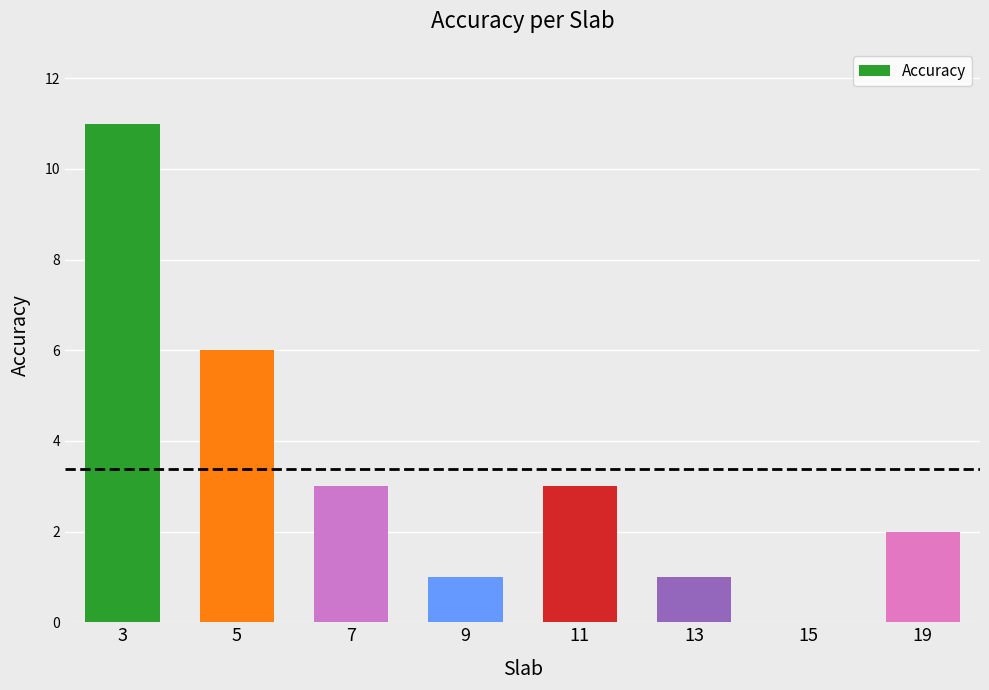

What is the sum of the values at 9 and 7?

4